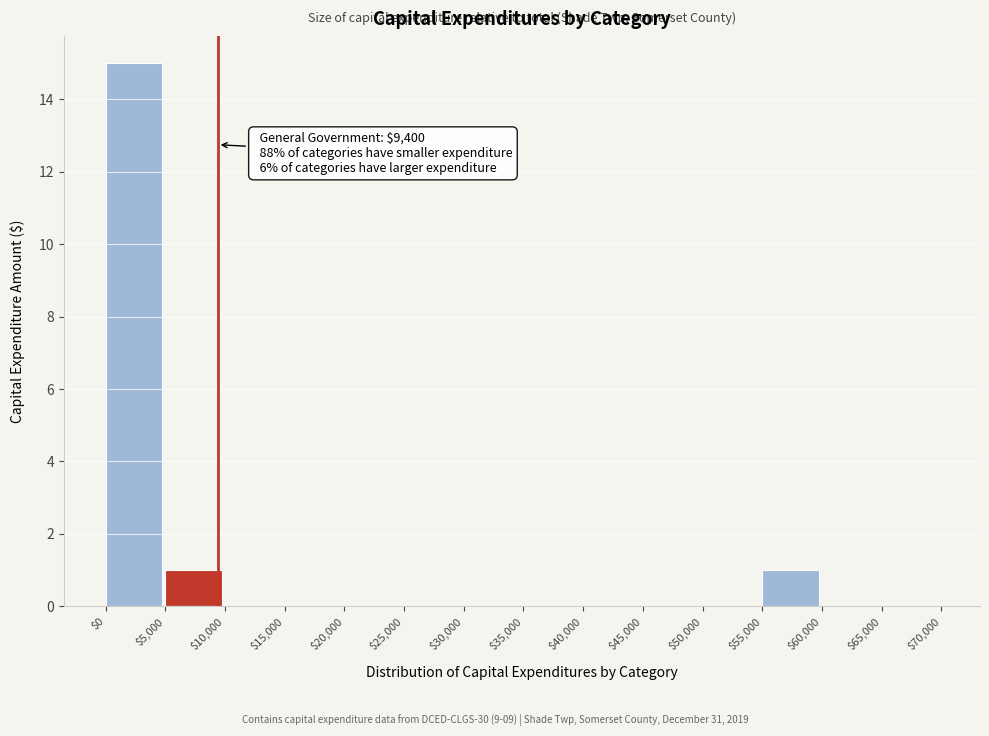

Over which range of the x-axis is the bar tallest?

$0 to $5,000